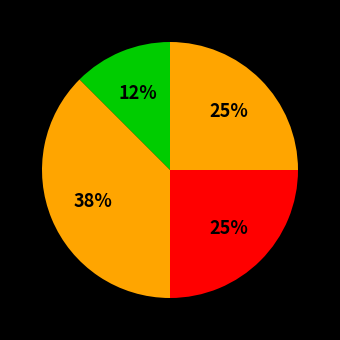

Rank the categories by value from lowest to highest.

Aggravated Assault, Criminal Sexual Assault, Robbery, Aggravated Battery